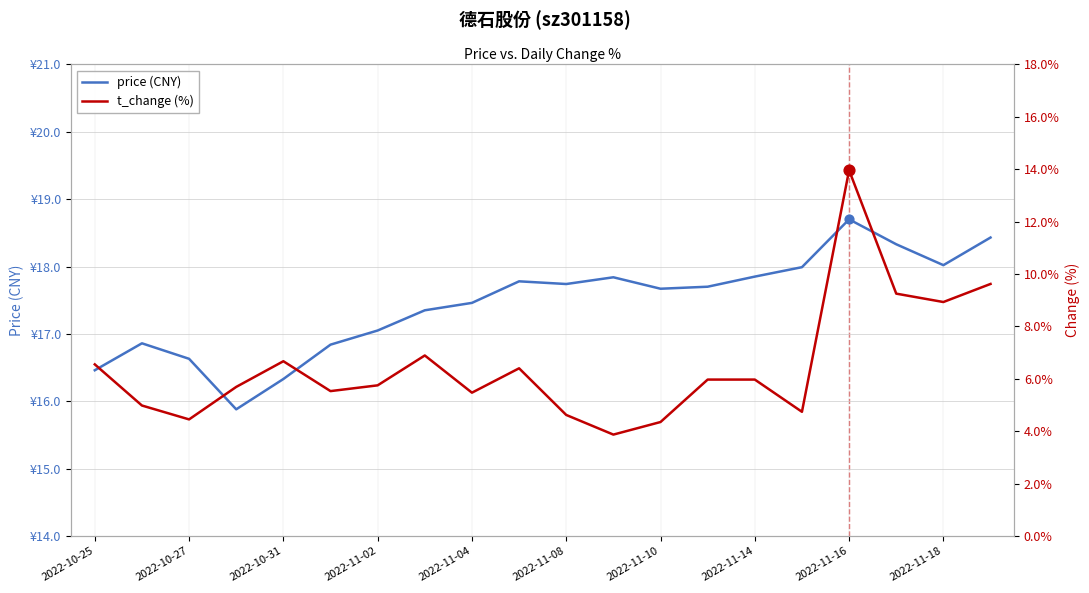

Which series reaches the minimum Y coordinate?

t_change (%)